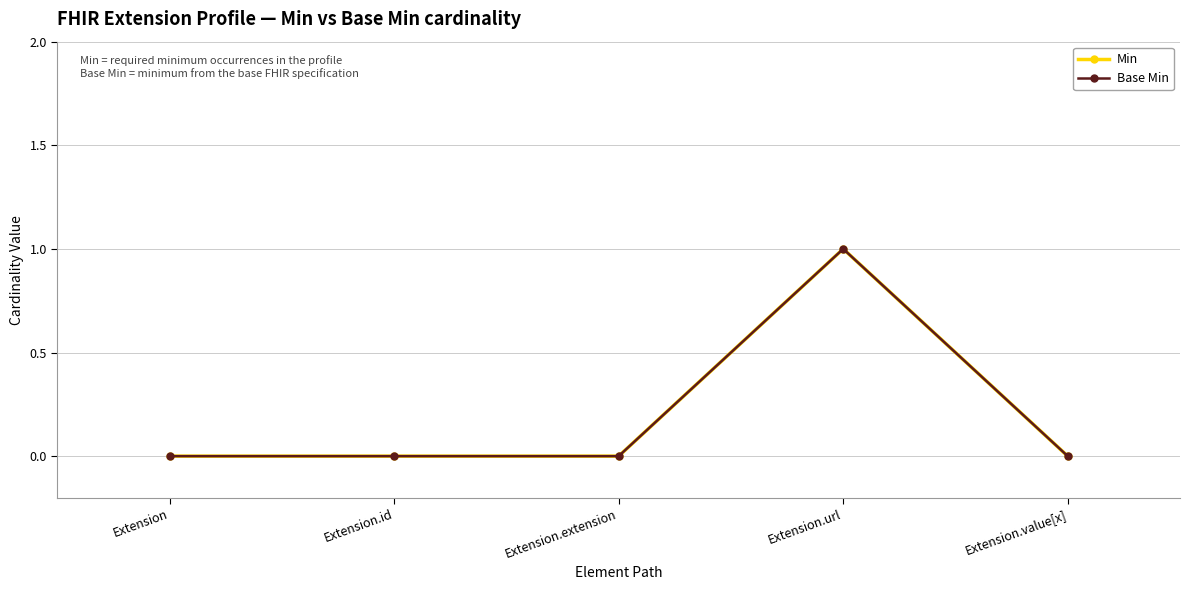

Is this an area chart (filled region under the line)?

No